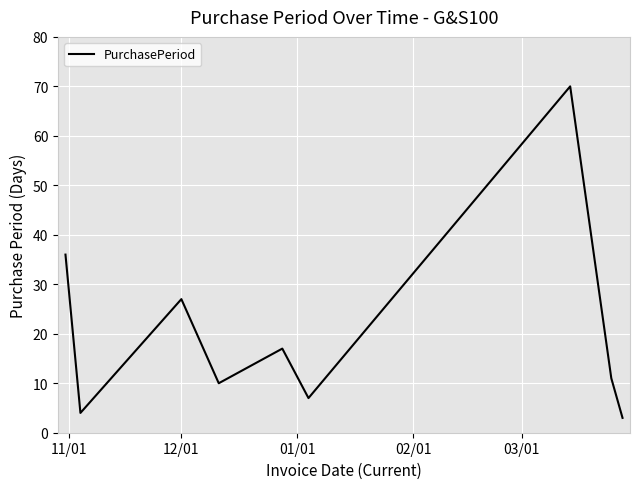

What is the difference between the maximum and minimum values?

67